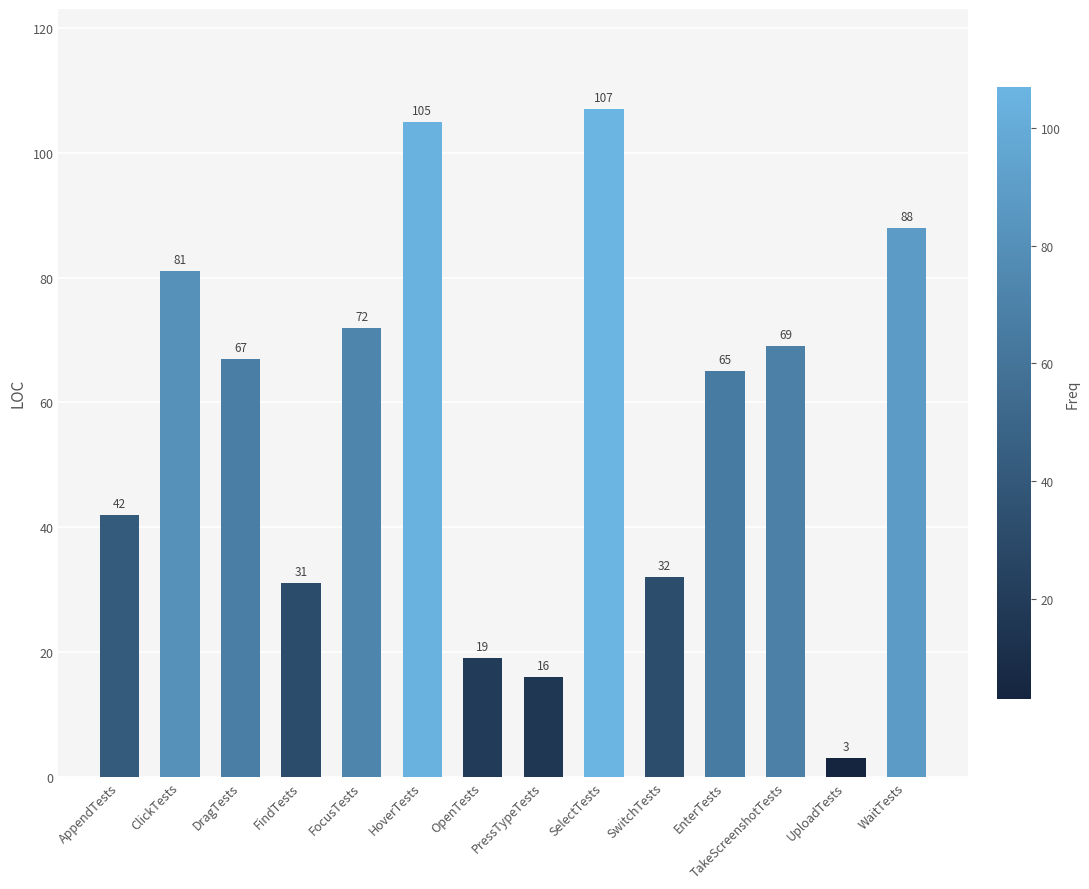

What is the label of the 2nd bar from the left?

ClickTests